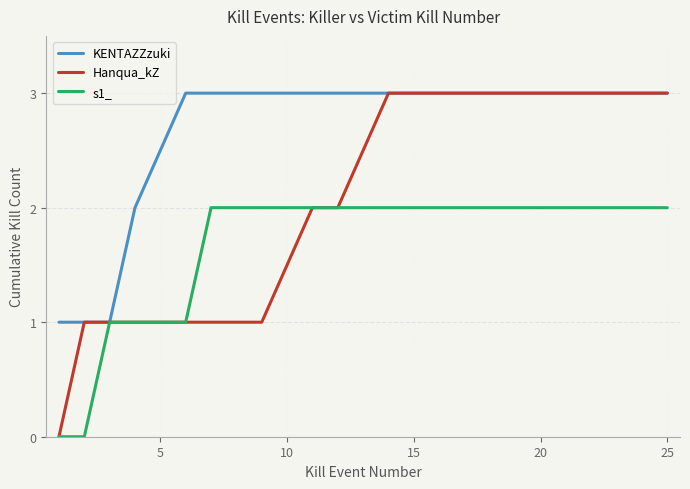

Which series has the largest range (max minus min)?

Hanqua_kZ